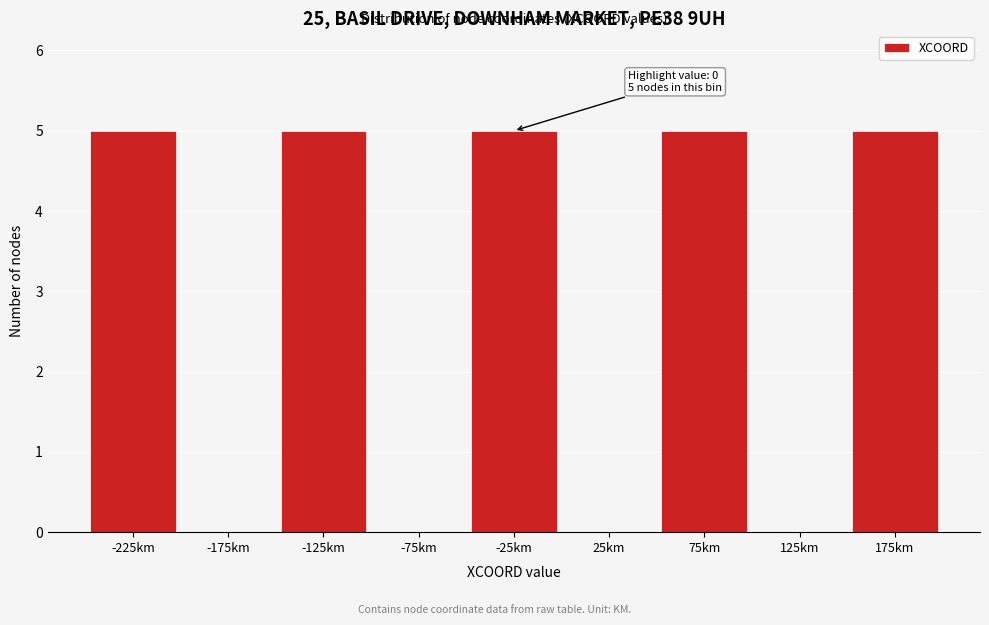

Reading left to right, extract all data points from this chart.

-225km=5	-175km=0	-125km=5	-75km=0	-25km=5	25km=0	75km=5	125km=0	175km=5